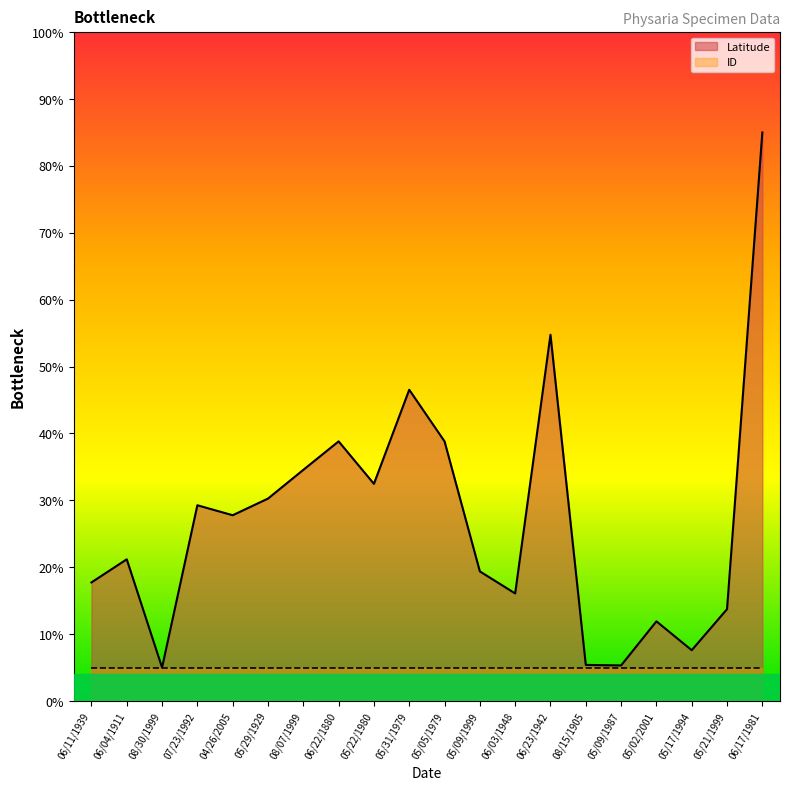

What is the change in value from 05/05/1979 to 06/03/1948?

-22.7